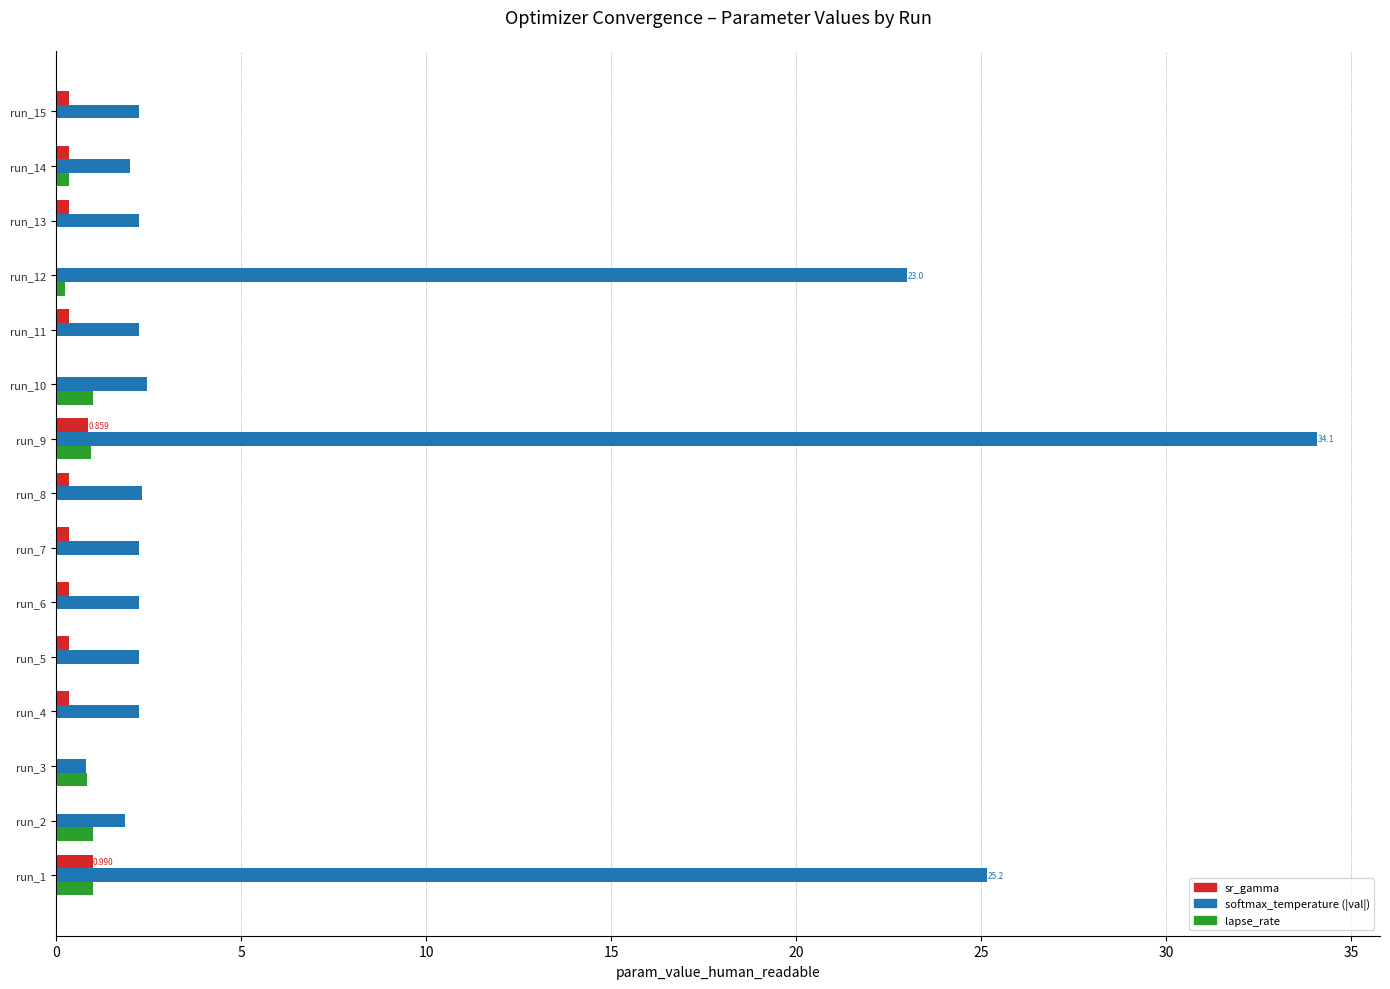

Is the value of sr_gamma at run_2 greater than the value of lapse_rate at run_10?

No